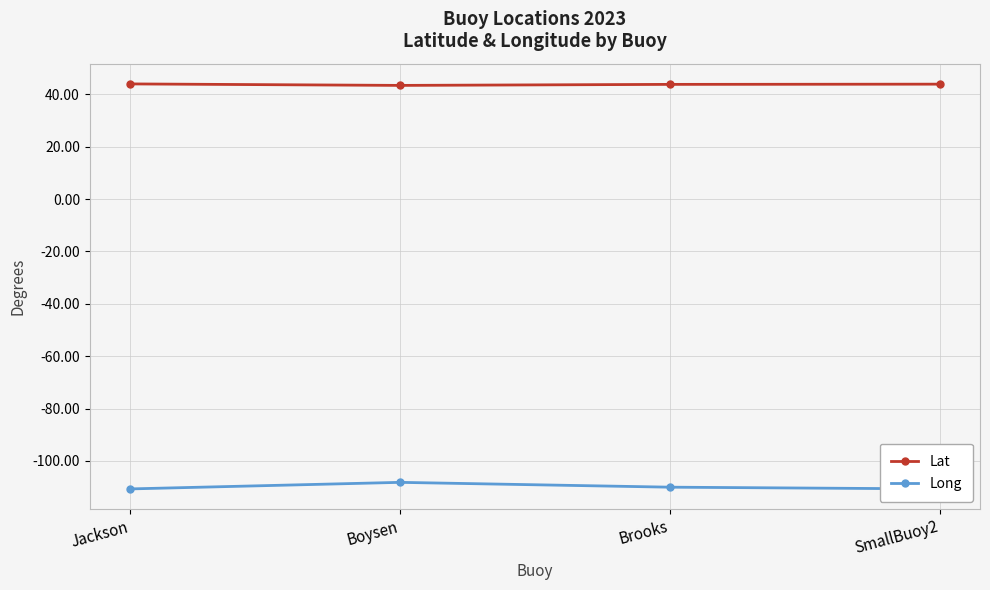

What is the sum of all Long values?

-439.5